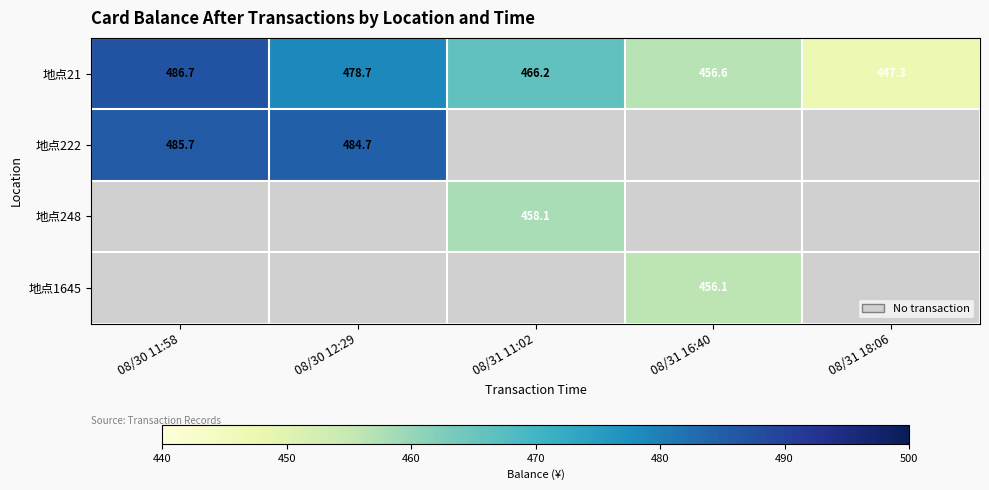

At which label does 地点21 reach its peak?

08/30 11:58